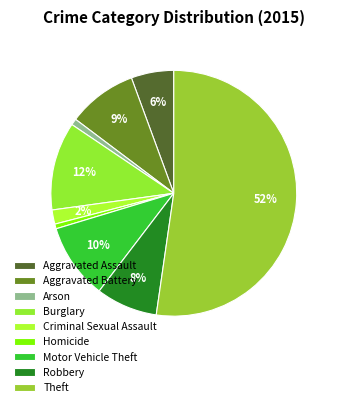

What percentage do Aggravated Assault and Homicide together represent?

6.2%